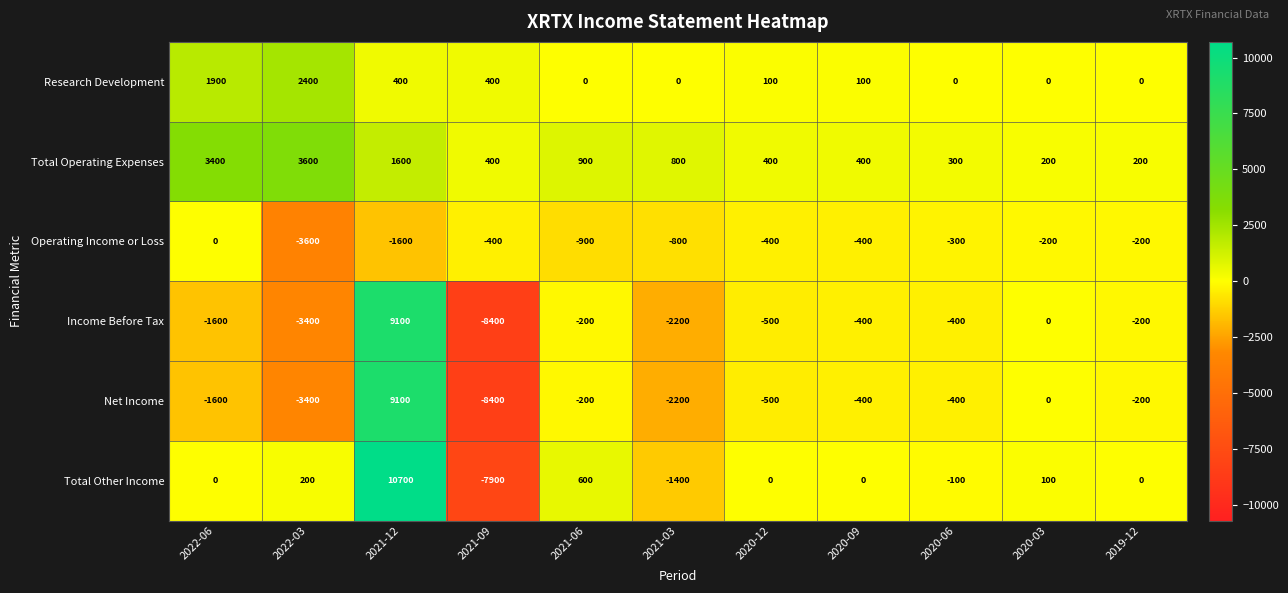

Which category has the highest value across all series?

2021-12